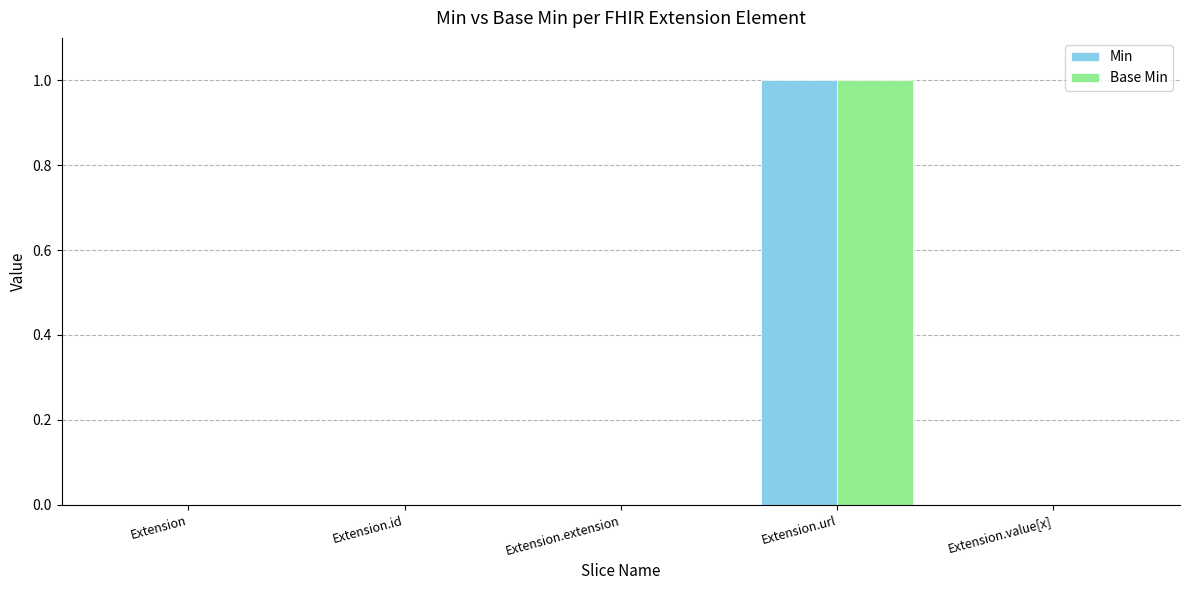

The Min series shows 0 at Extension.value[x]. True or false?

True